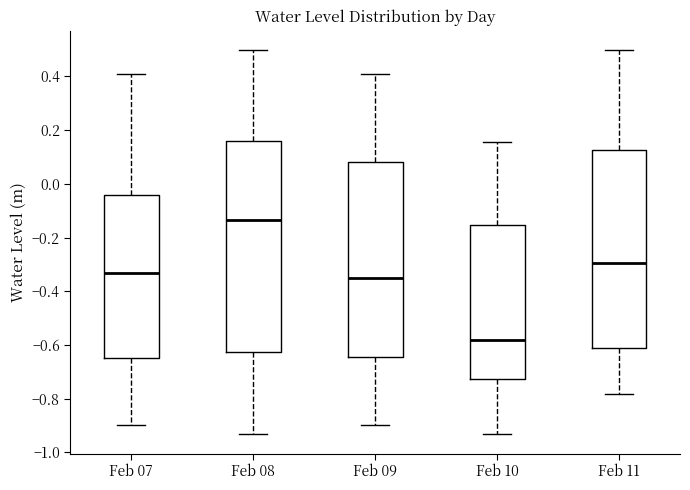

Reading left to right, transcribe this box plot: for each box, give where its median line is, the range the box spans, and where its two whiskers end, as read against the y-axis. The values are not printed on the chart, so give them approximately, as read against the axis.

Feb 07: median -0.34, box -0.64 to -0.04, whiskers -0.90 to 0.40
Feb 08: median -0.14, box -0.62 to 0.16, whiskers -0.94 to 0.50
Feb 09: median -0.34, box -0.64 to 0.08, whiskers -0.90 to 0.40
Feb 10: median -0.58, box -0.72 to -0.16, whiskers -0.94 to 0.16
Feb 11: median -0.30, box -0.60 to 0.12, whiskers -0.78 to 0.50